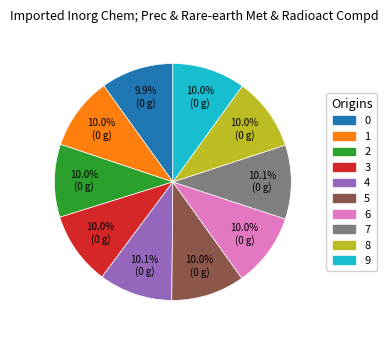

True or false: 5 accounts for 10% of the total.

True